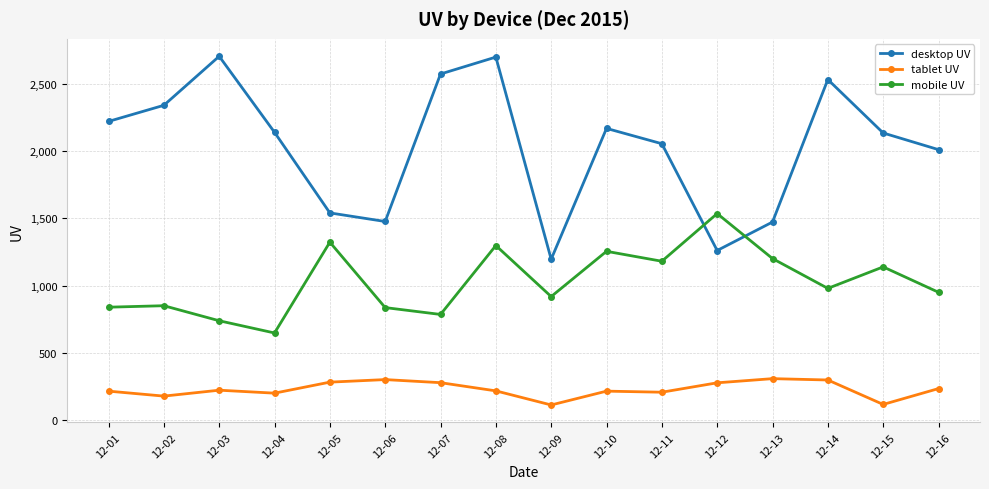

What is the value of the mobile UV point at the 4th from the left?

647